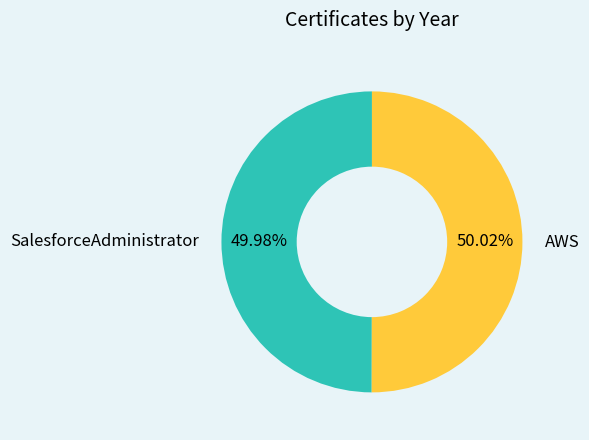

Does any single category account for the majority?

Yes